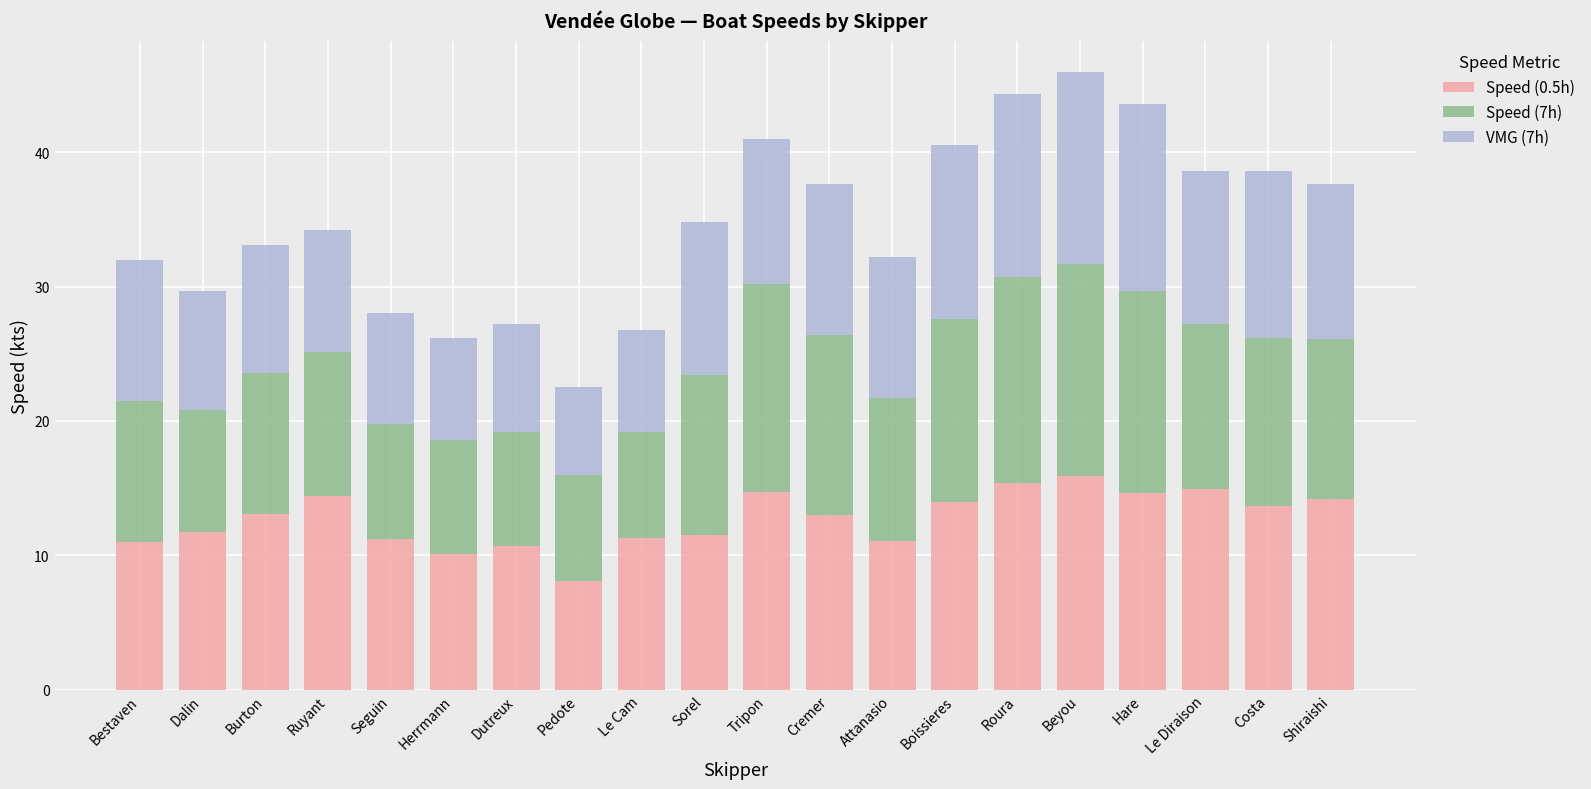

What is the total value across all series at Burton?

33.1